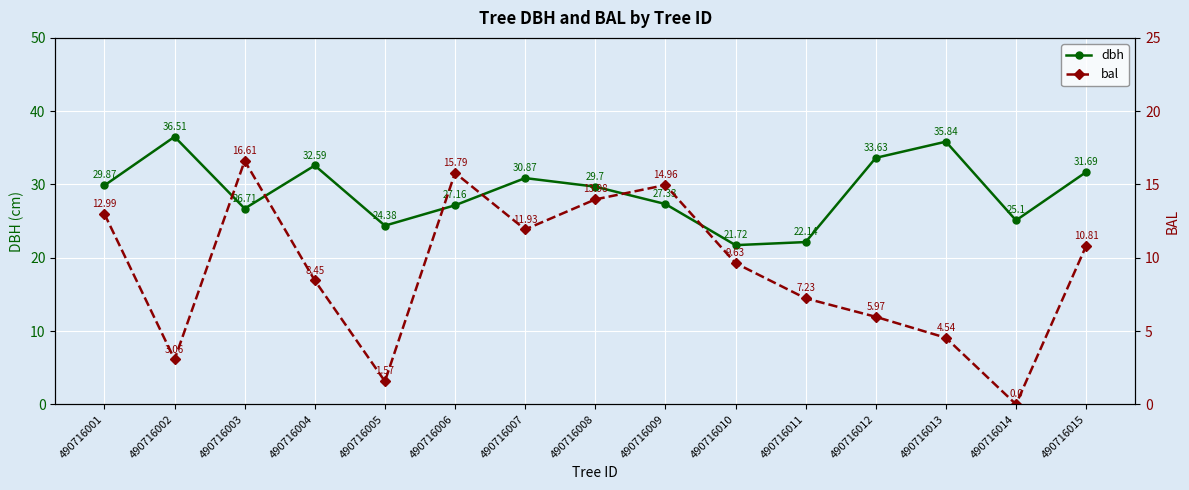

What is the greatest value displayed?

36.5